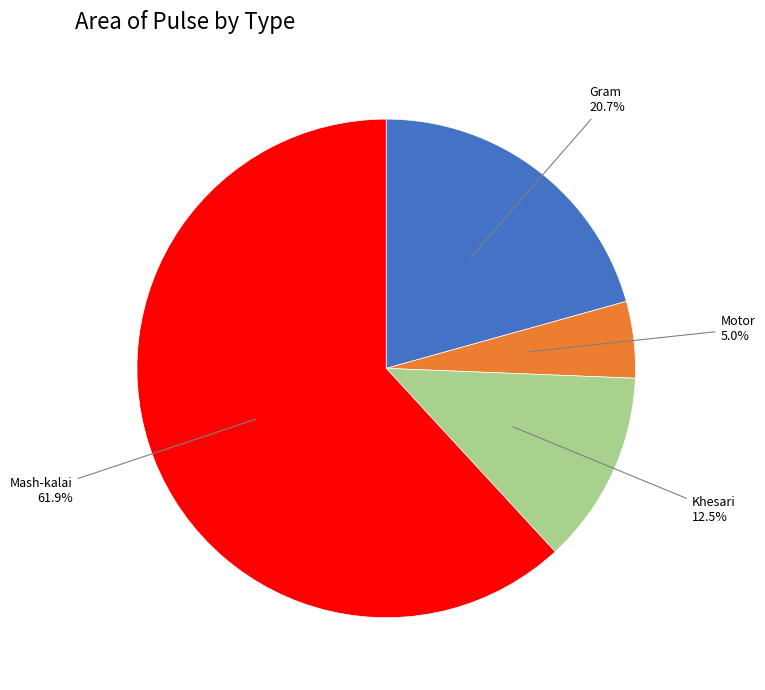

Is there a majority slice in this chart?

Yes